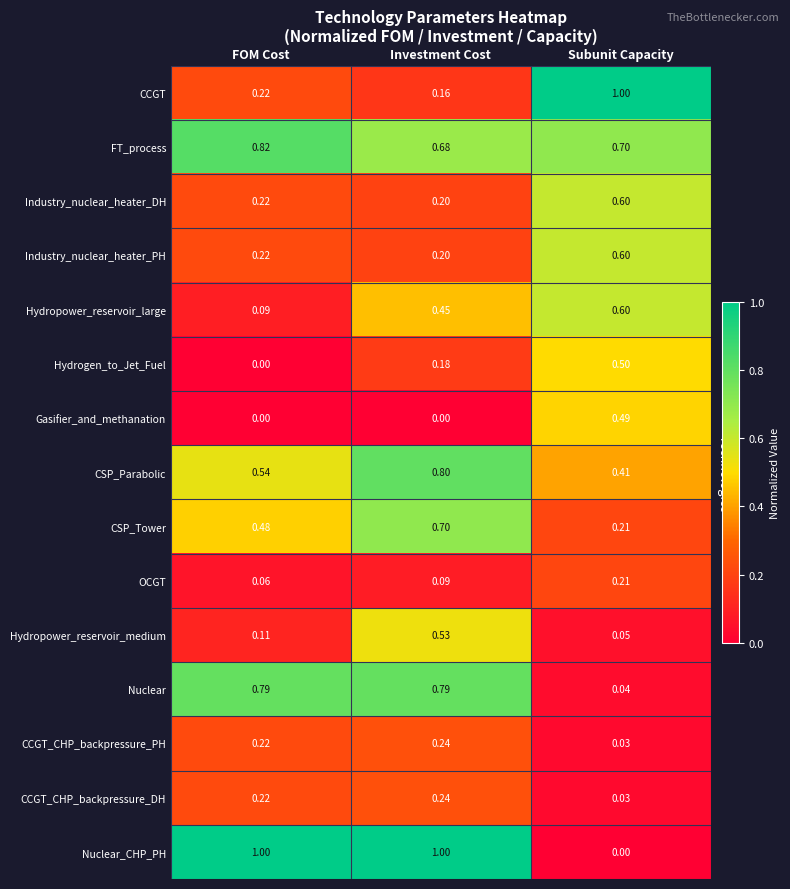

List the labels in order of CCGT_CHP_backpressure_DH value, smallest first.

Subunit Capacity, FOM Cost, Investment Cost